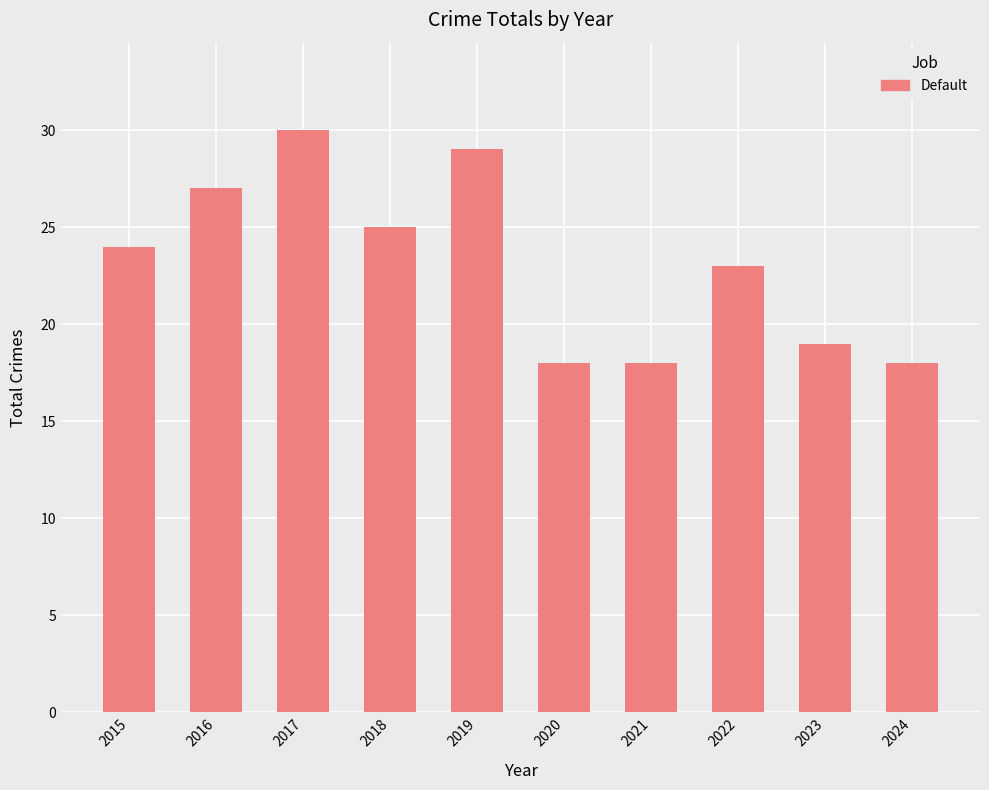

What is the maximum value shown in the chart?

30